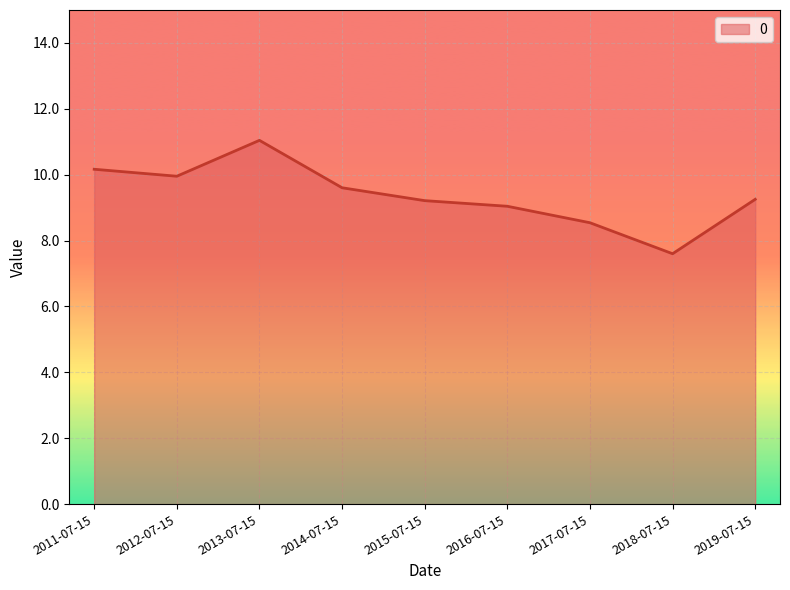

What is the change in value from 2014-07-15 to 2016-07-15?

-0.6